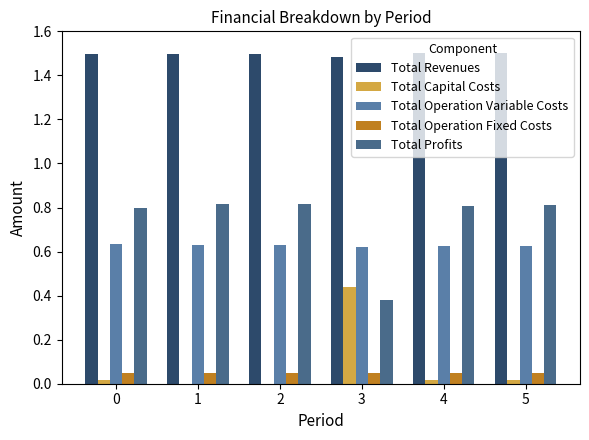

What is the maximum value shown in the chart?

1.5